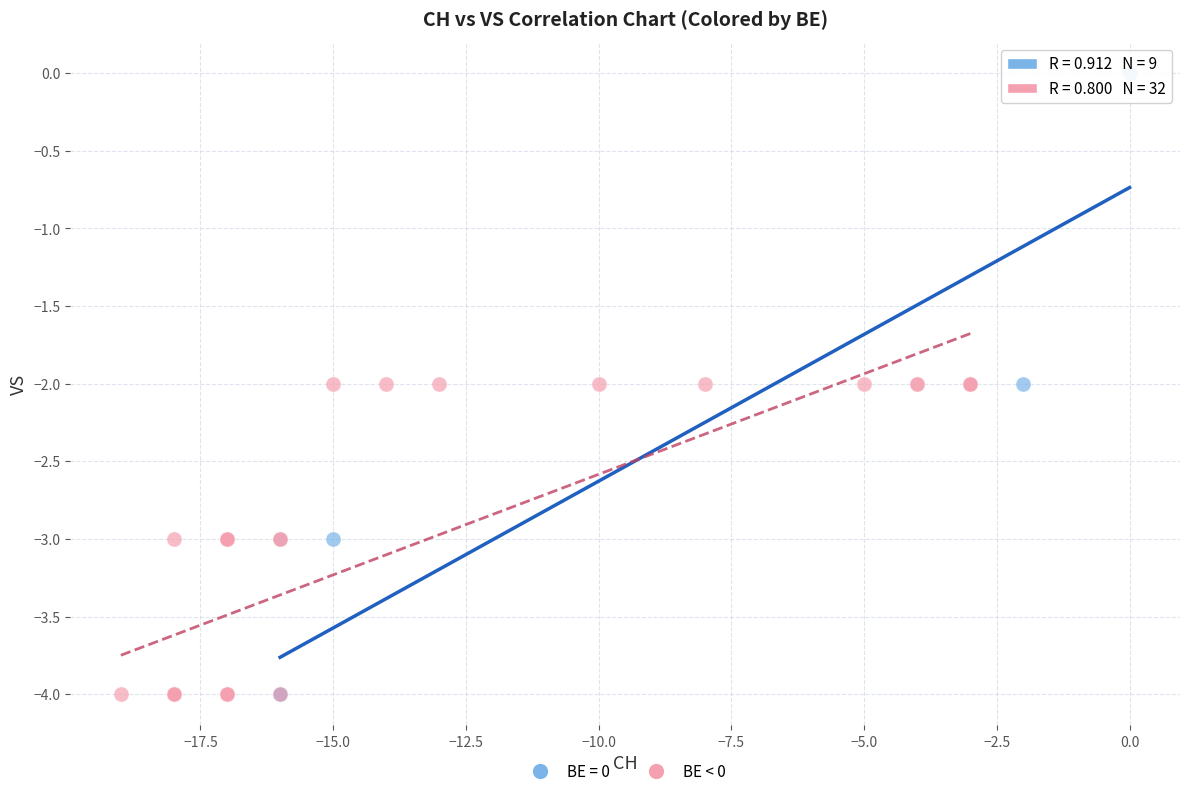

Which series has the largest Y range (max minus min)?

BE = 0